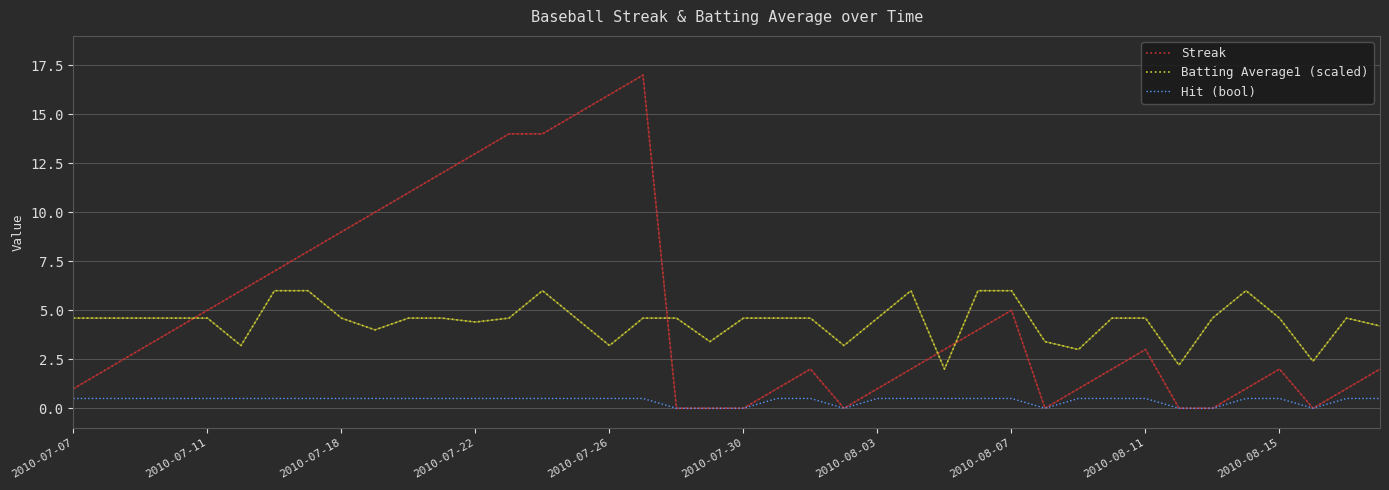

True or false: Hit (bool) and Batting Average1 (scaled) intersect in this chart.

False